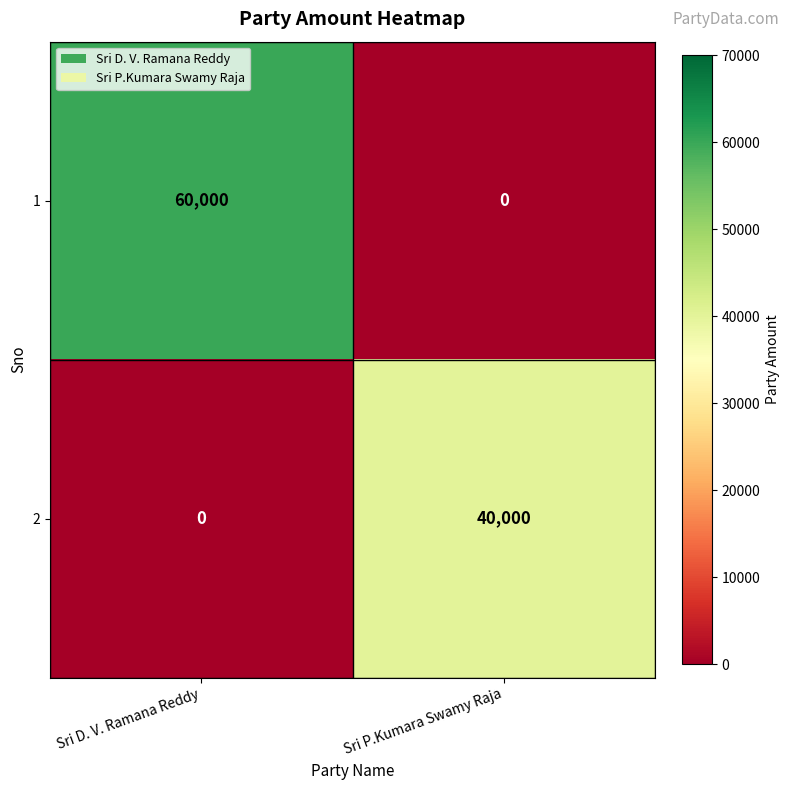

What is the sum of all 2 values?

40000